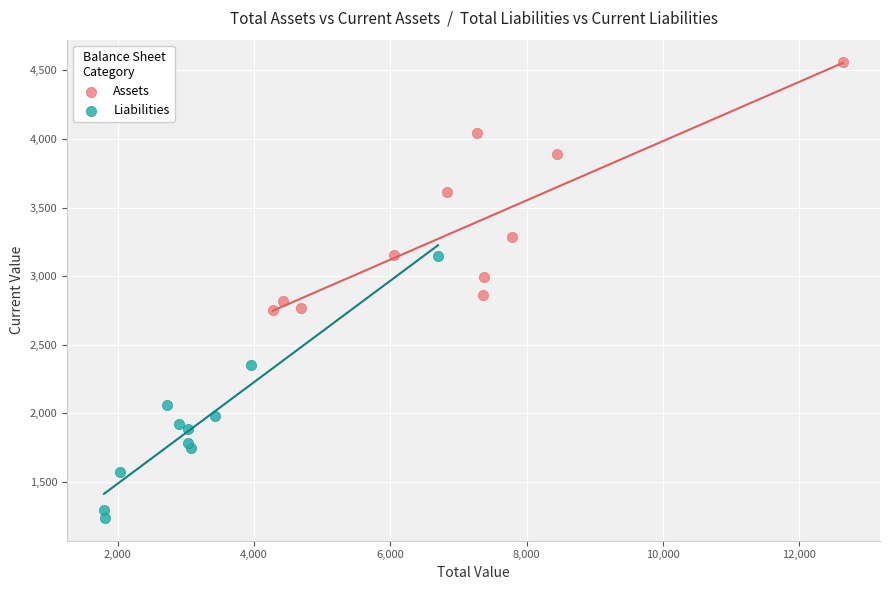

Which series has the largest Y range (max minus min)?

Liabilities